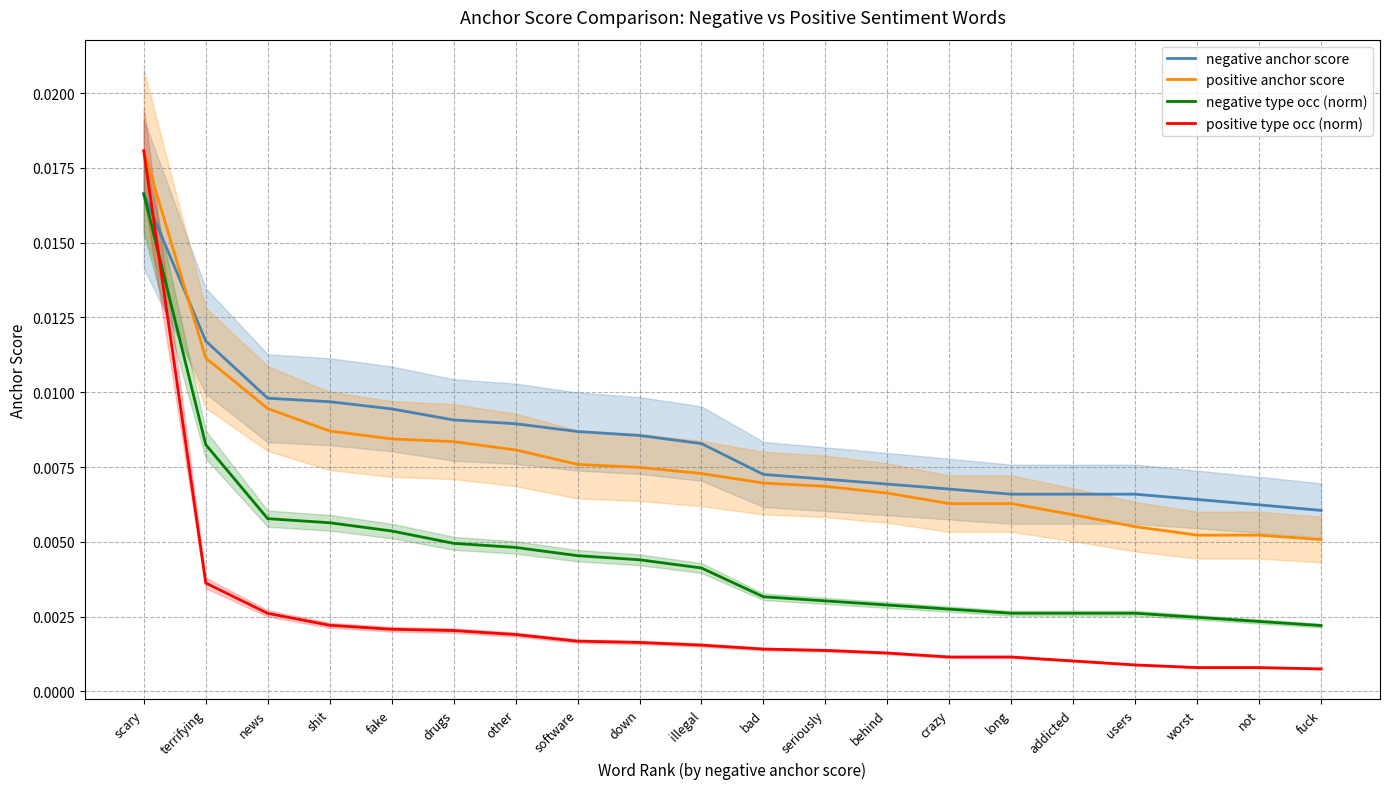

Which series has the widest spread of values?

positive type occ (norm)